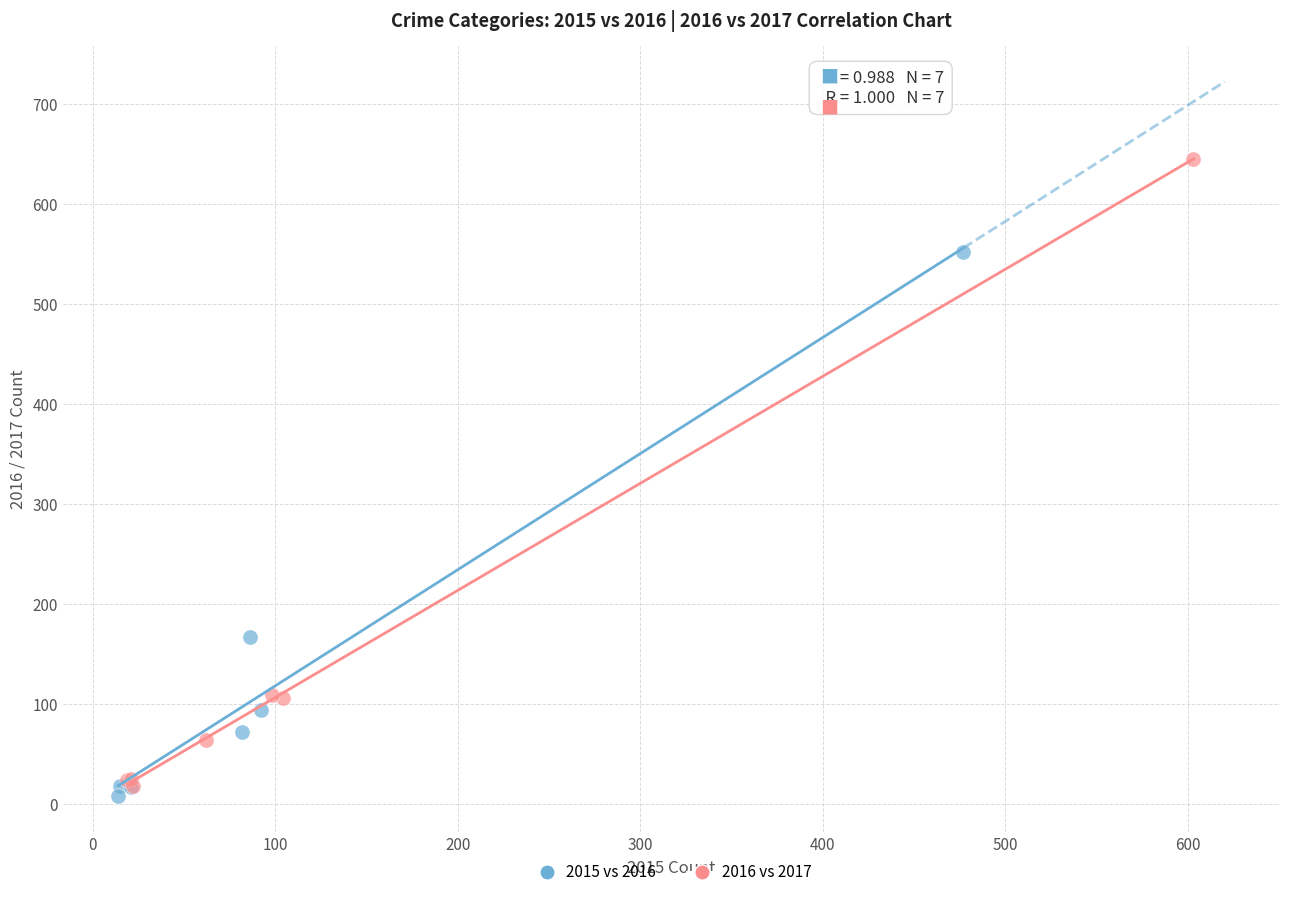

Which series has the largest Y range (max minus min)?

2016 vs 2017